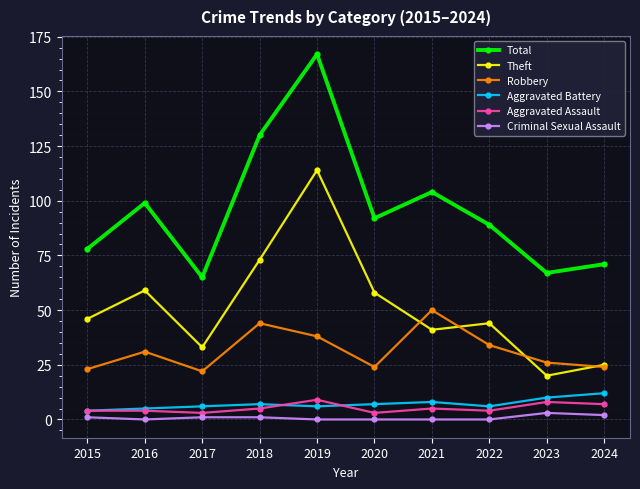

Rank the series at 2022 from lowest to highest value.

Criminal Sexual Assault, Aggravated Assault, Aggravated Battery, Robbery, Theft, Total